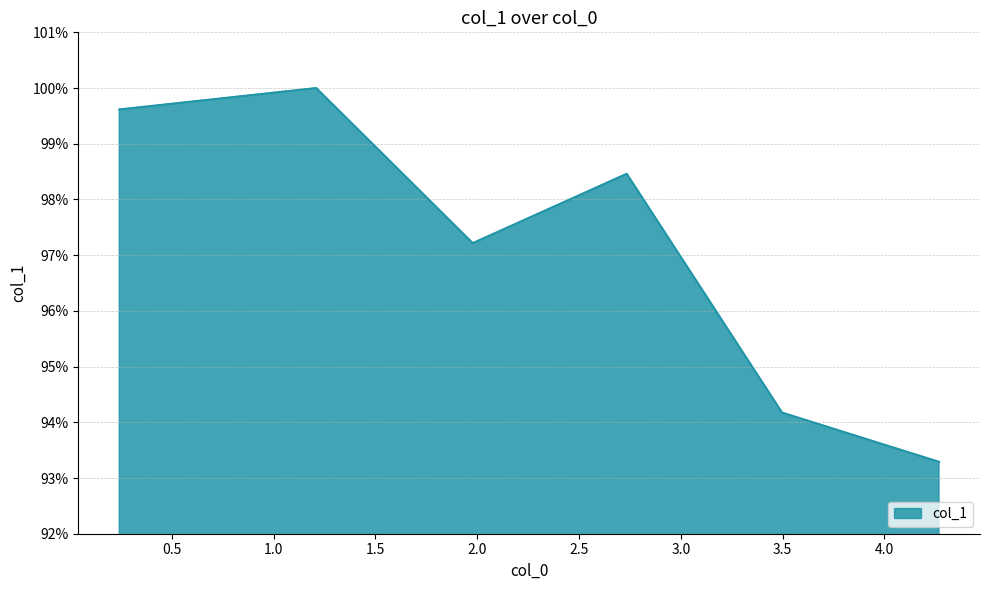

List the labels in order of value, largest first.

1.208791611773787, 0.24100886400584526, 2.734536063088124, 1.977986404121583, 3.497788038786496, 4.269014609777494